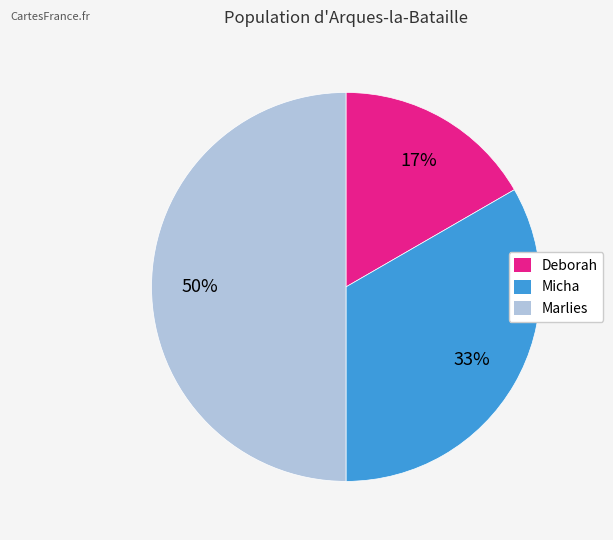

Which category has the smallest portion of the pie?

Deborah